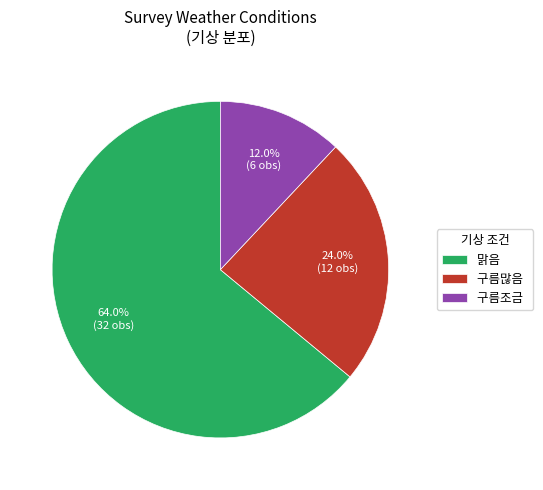

What percentage do 구름조금 and 구름많음 together represent?

36.0%